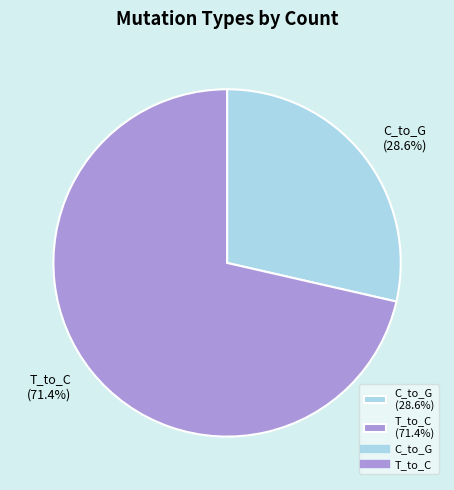

Is there any slice that represents more than half of the pie?

Yes